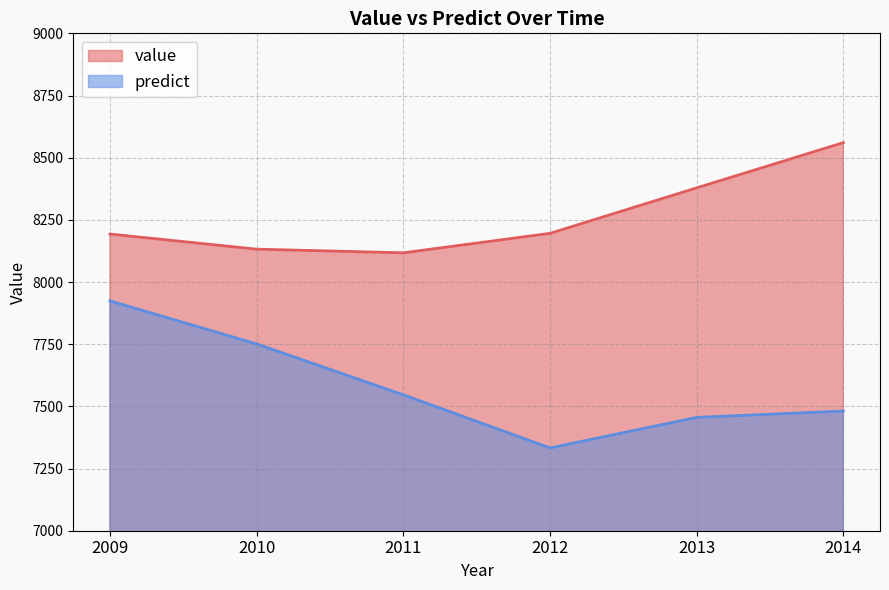

What is the difference between the predict values at 2013 and 2011?

90.9